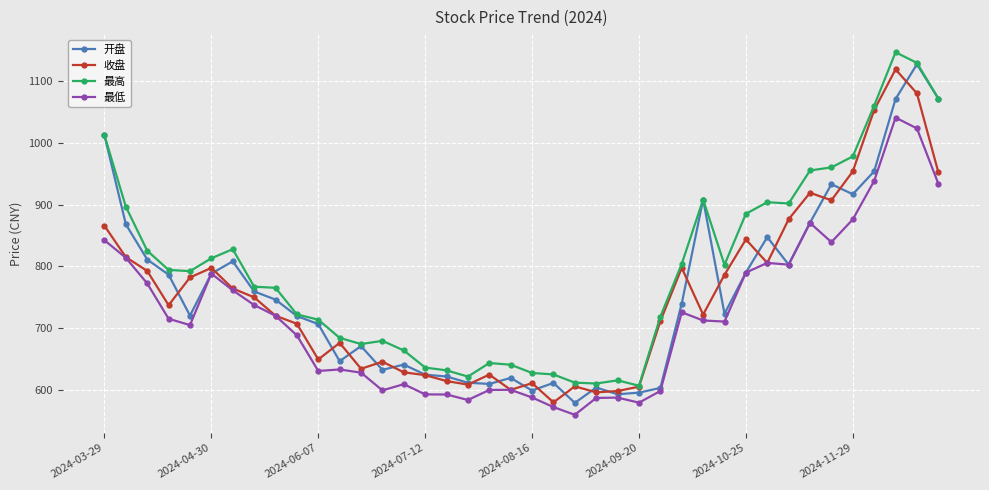

What is the maximum value for 开盘?

1127.5